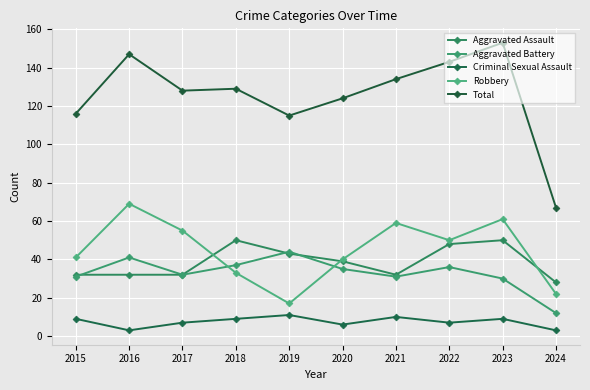

What is the sum of all Criminal Sexual Assault values?

74